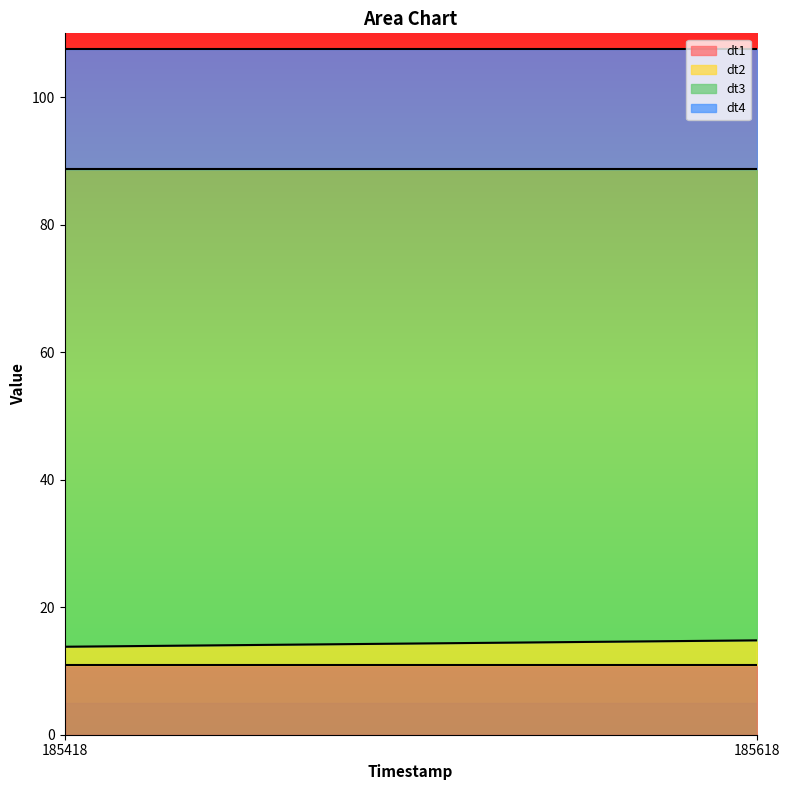

What is the average value of the dt2 series?

3.4